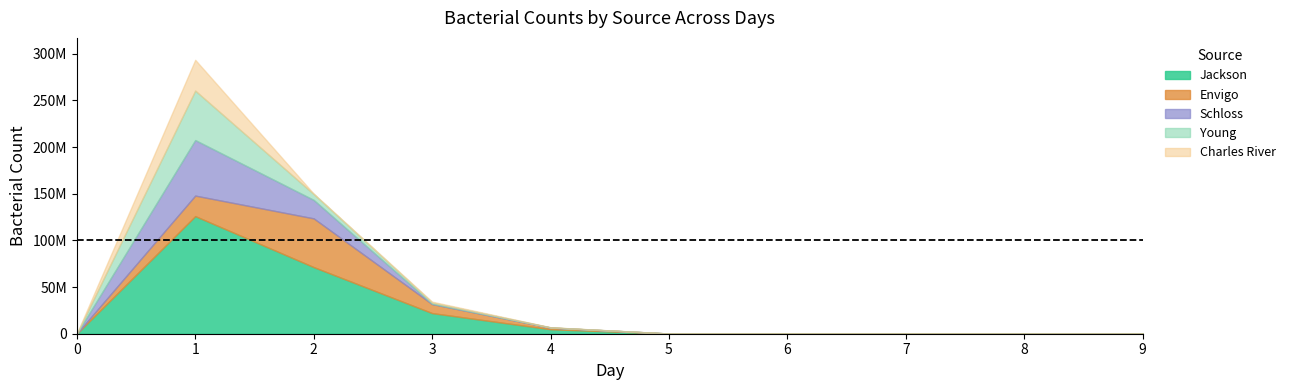

True or false: Envigo has more than 0 points higher than both neighbors.

True